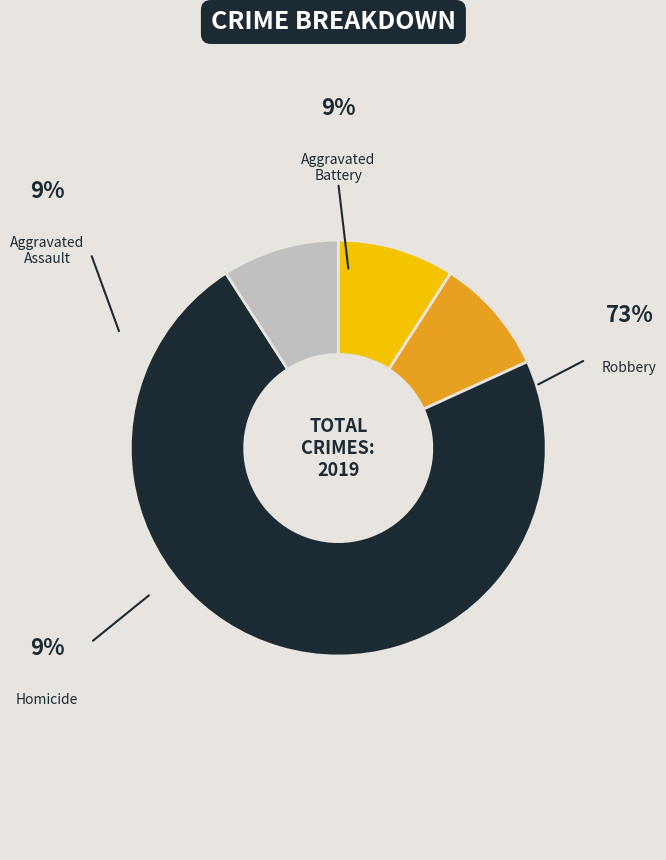

Combined, do Homicide and Robbery account for over 50%?

Yes